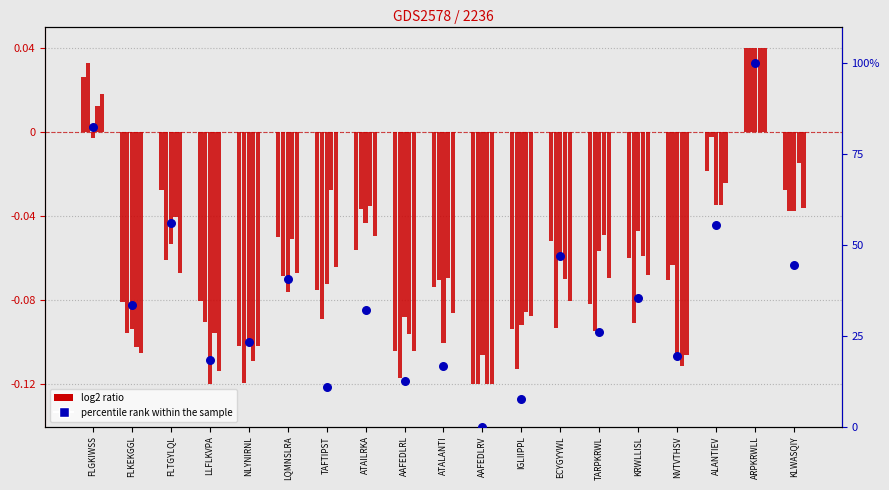

Which series contains the highest Y value?

i